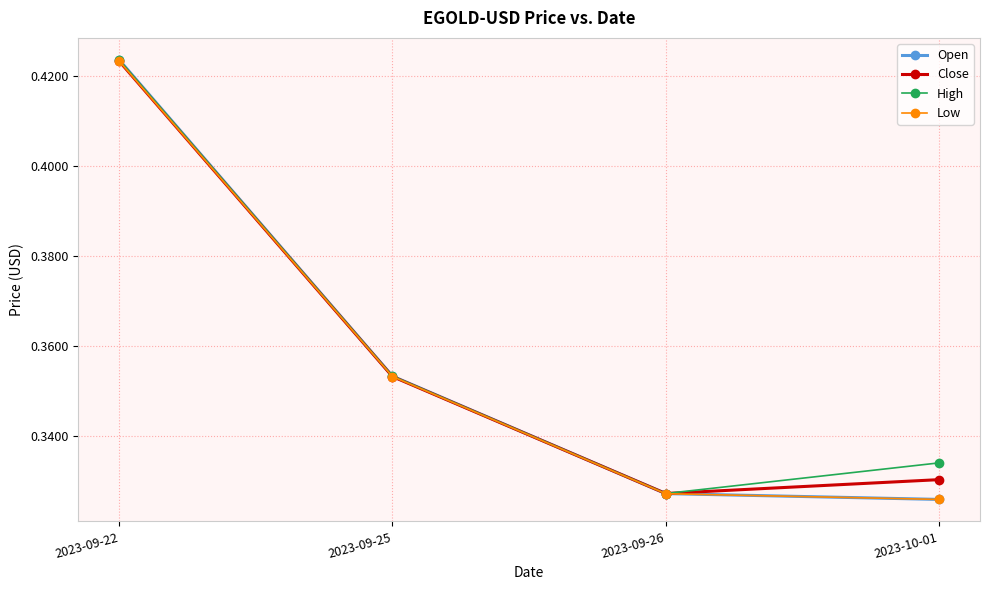

Which series changed the most between 2023-09-25 and 2023-09-26?

Open